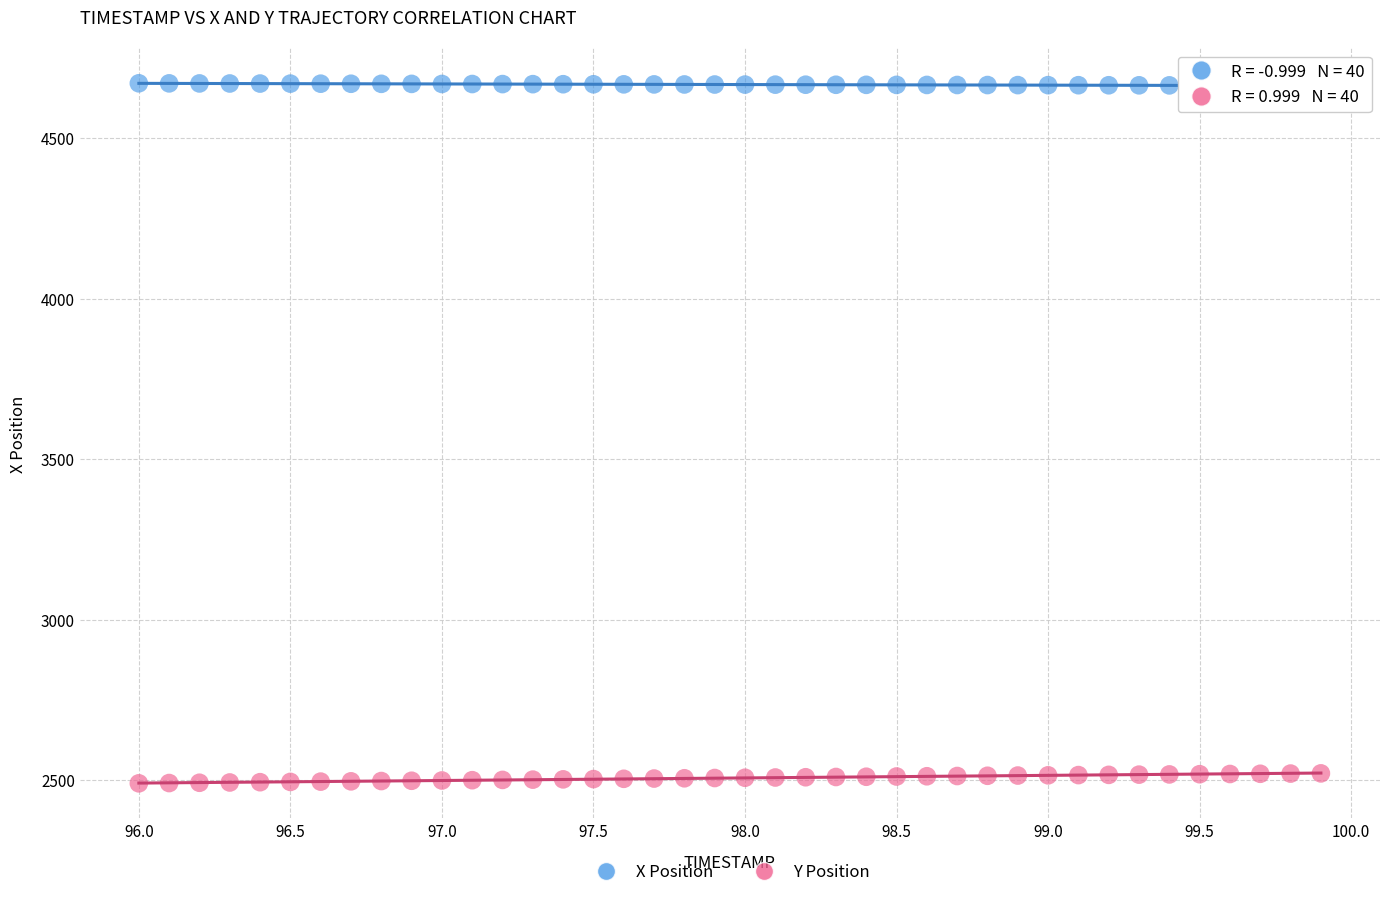

Which series reaches the minimum Y coordinate?

Y Position